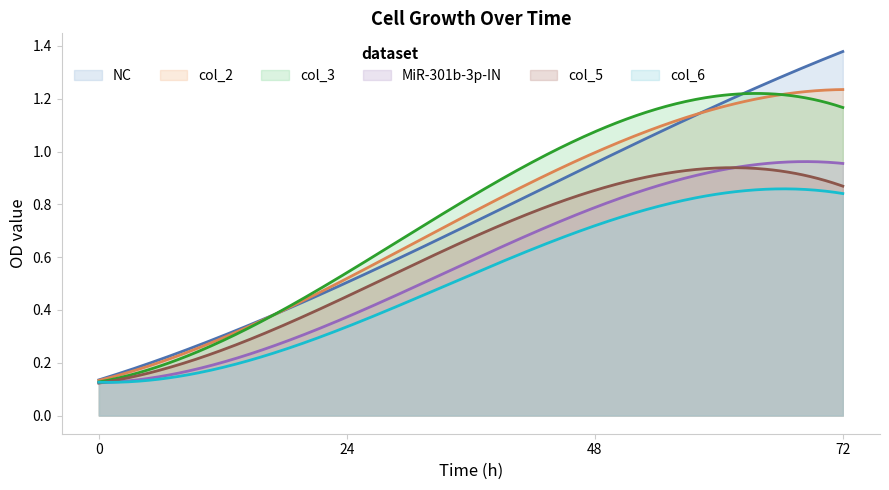

True or false: NC and col_5 cross at least once.

False